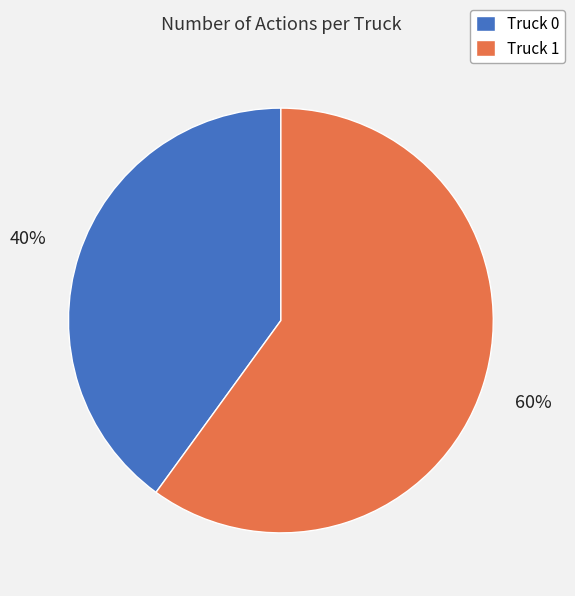

What is the ratio of the value at Truck 1 to the value at Truck 0?

1.5